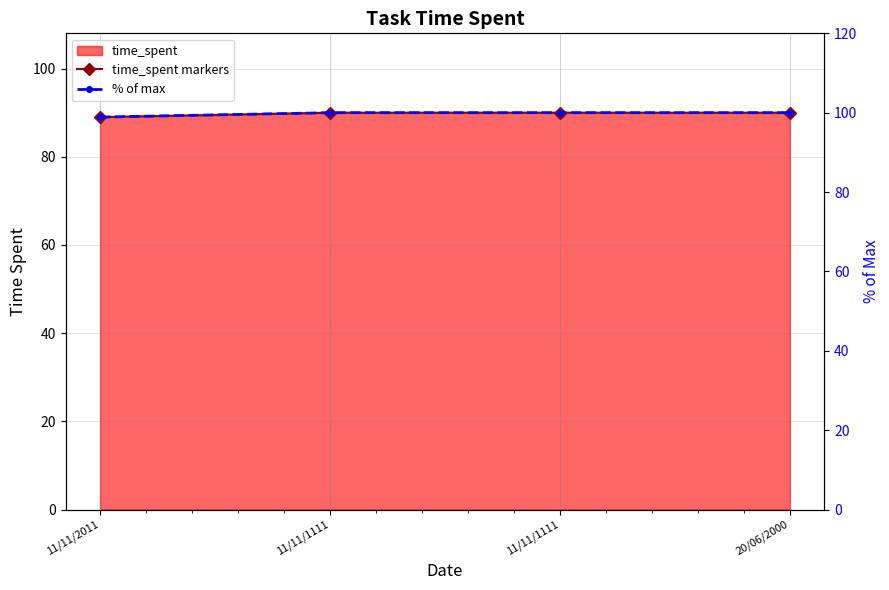

What is the maximum value for % of max?

100.0